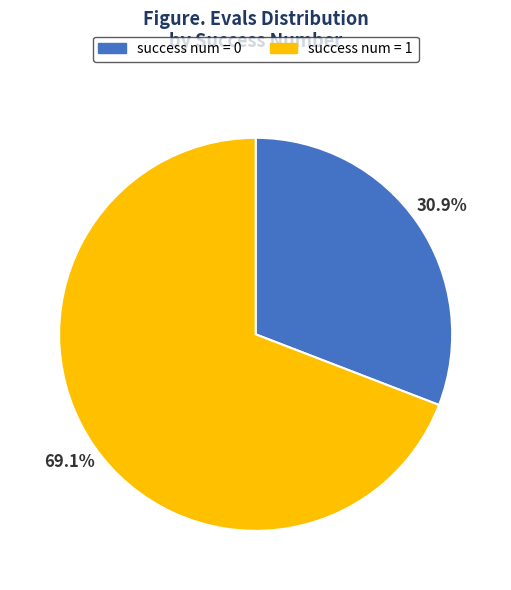

Is there any slice that represents more than half of the pie?

Yes